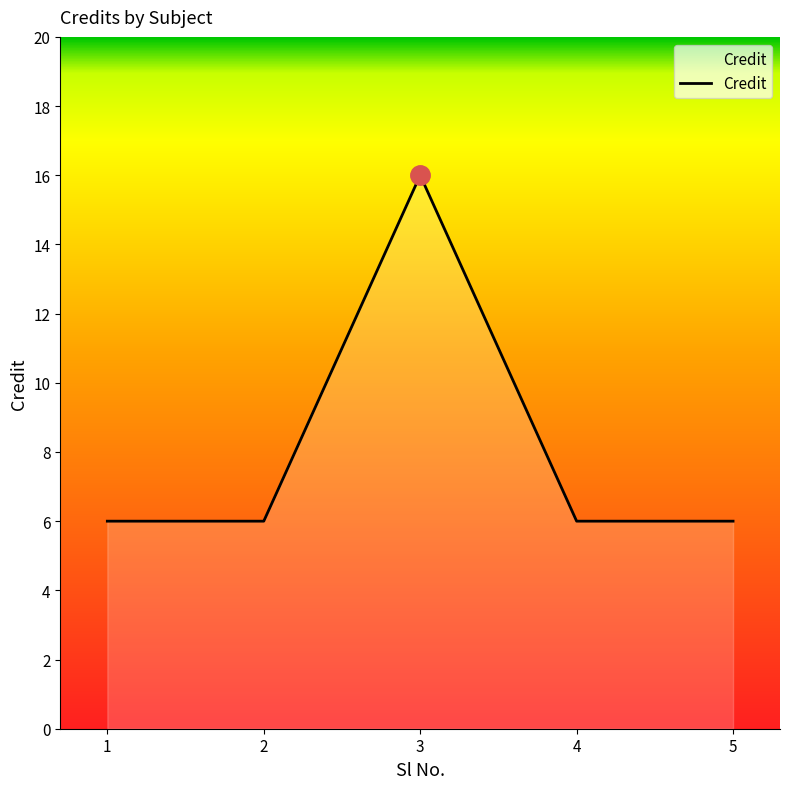

Reading left to right, extract all data points from this chart.

1=6	2=6	3=16	4=6	5=6